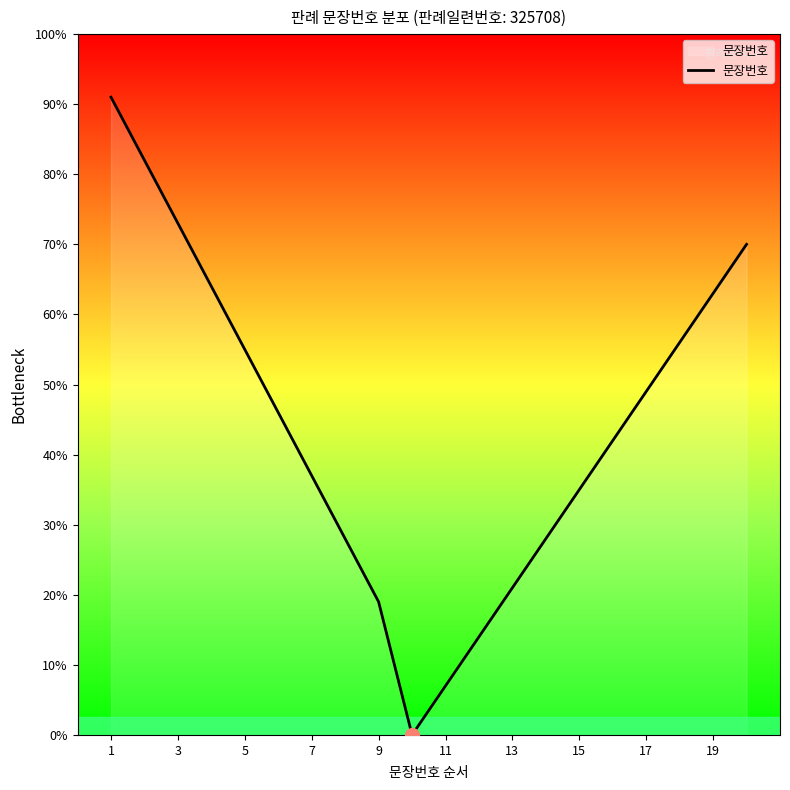

Is this an area chart (filled region under the line)?

Yes